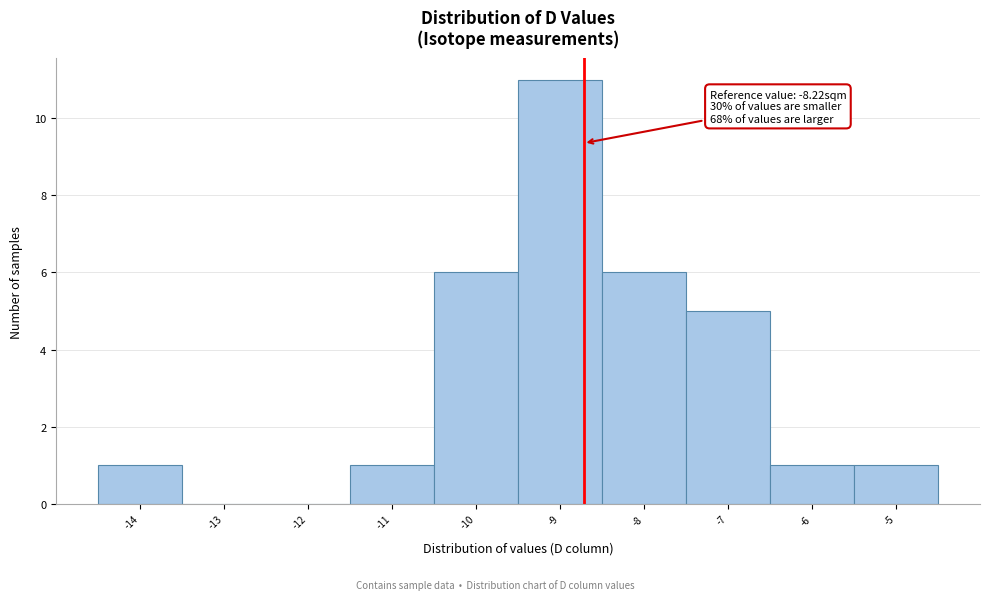

Reading right to left, list all the values displayed in this chart.

-5=1	-6=1	-7=5	-8=6	-9=11	-10=6	-11=1	-12=0	-13=0	-14=1